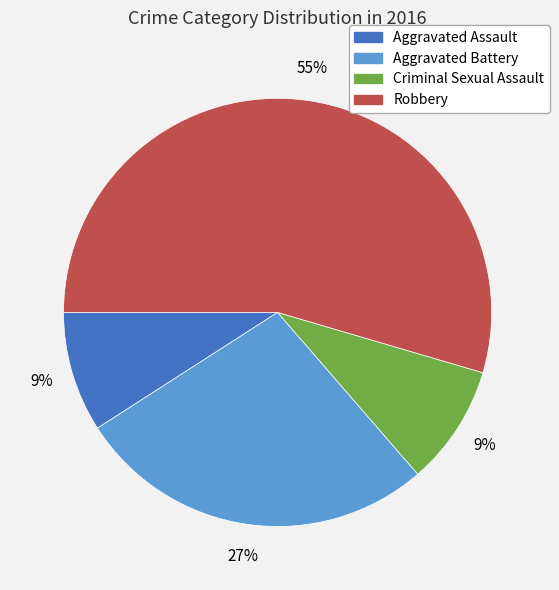

True or false: Aggravated Battery accounts for 39% of the total.

False